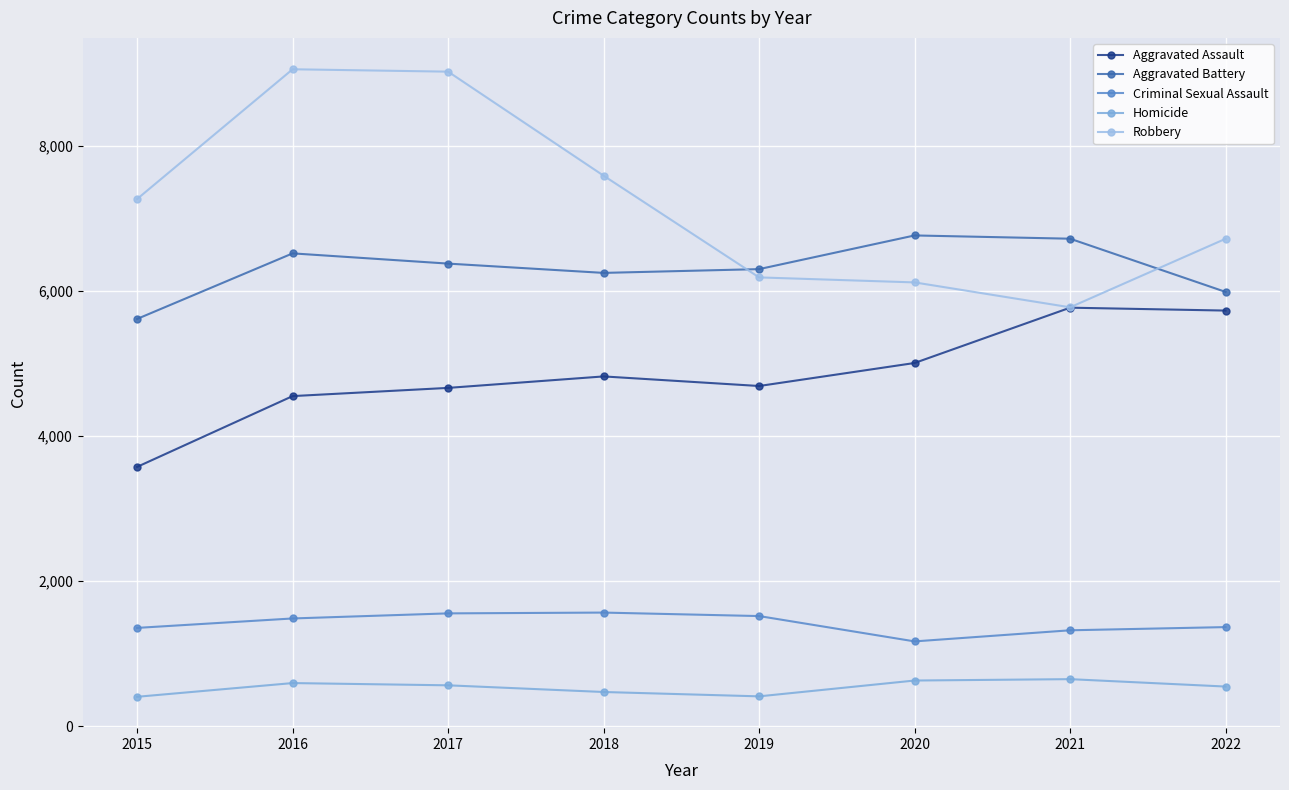

At how many categories does at least one series exceed 1405?

8